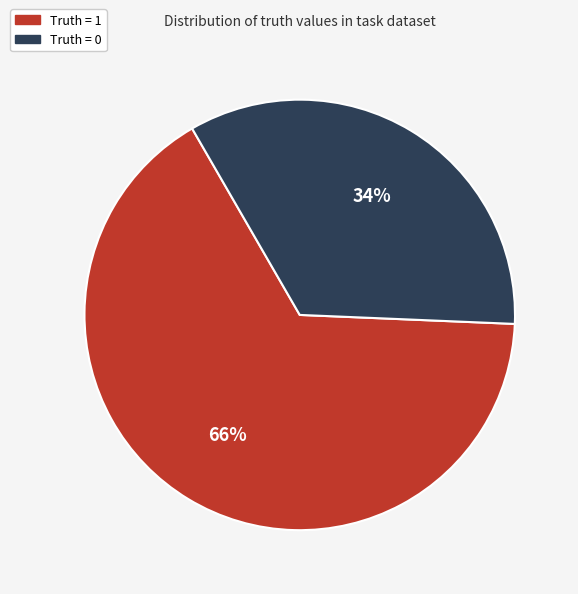

Is it true that Truth = 1 is 66% of the pie?

True